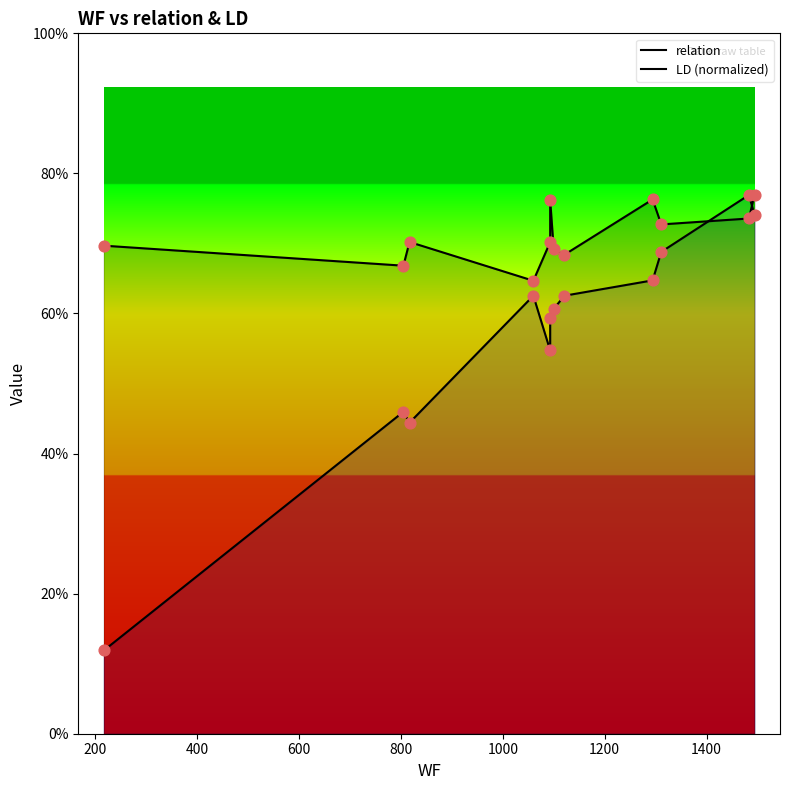

Which series has the largest Y range (max minus min)?

LD (normalized)